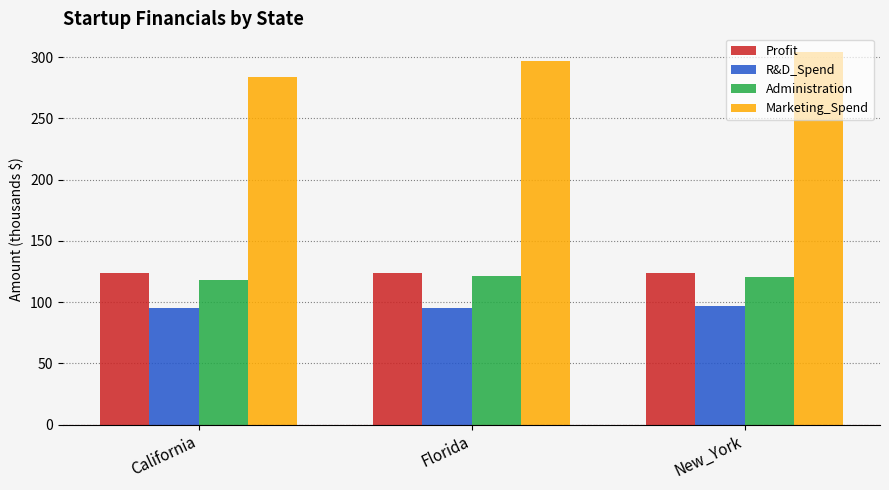

Which series changed the most between Florida and New_York?

Marketing_Spend